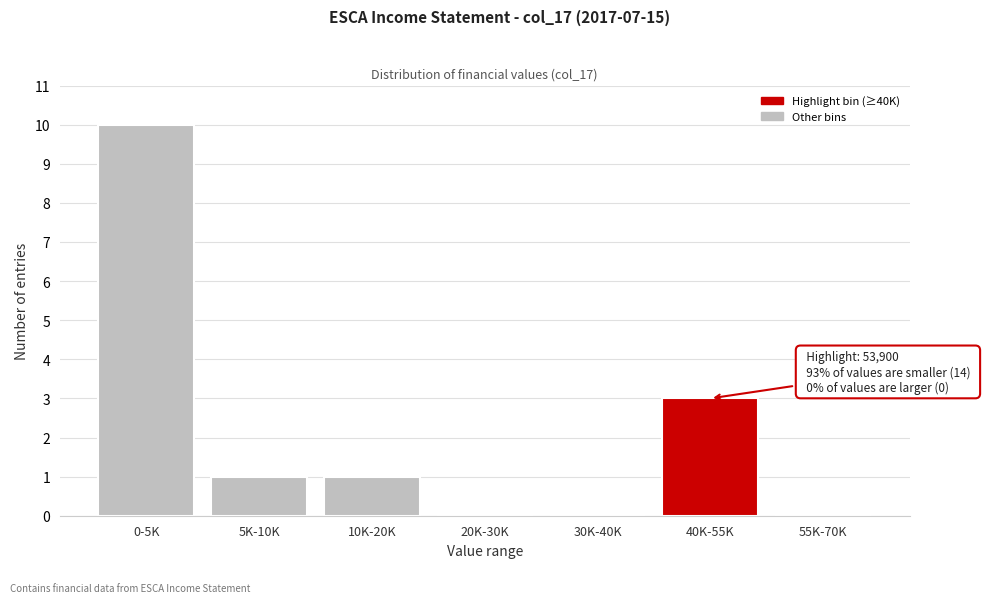

Reading left to right, extract all data points from this chart.

0-5K=10	5K-10K=1	10K-20K=1	20K-30K=0	30K-40K=0	40K-55K=3	55K-70K=0